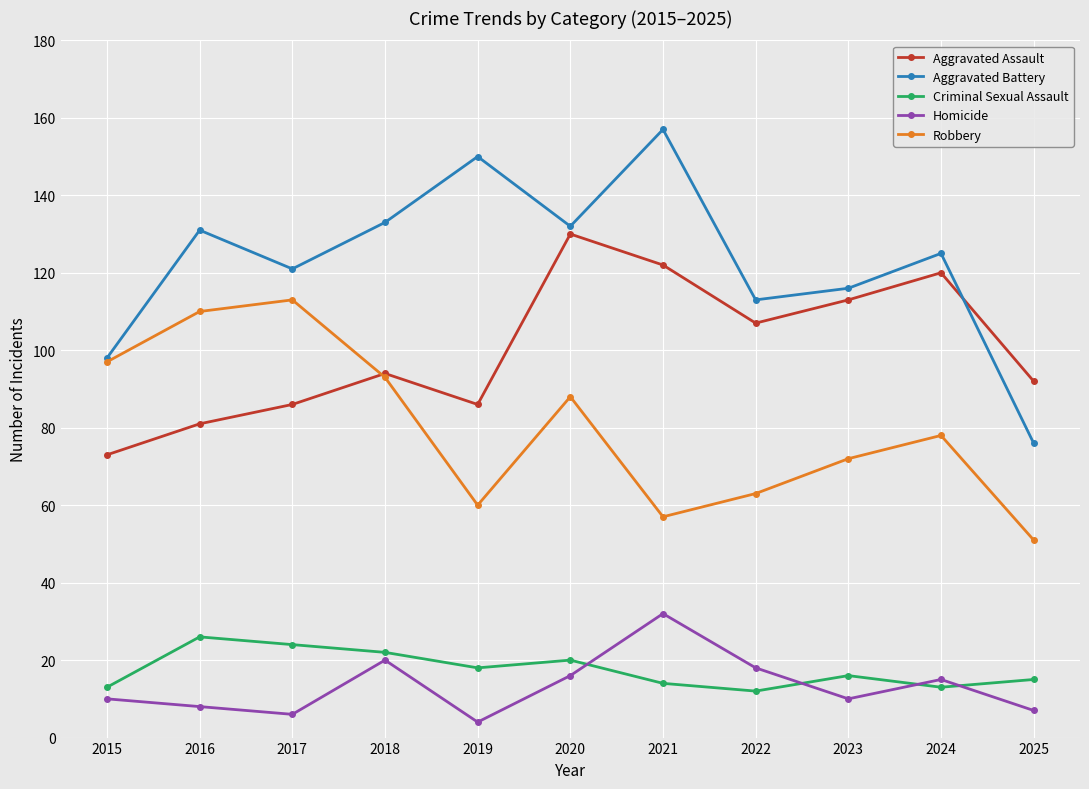

Reading left to right, what are all the values shown in this chart?

Aggravated Assault: 73	81	86	94	86	130	122	107	113	120	92
Aggravated Battery: 98	131	121	133	150	132	157	113	116	125	76
Criminal Sexual Assault: 13	26	24	22	18	20	14	12	16	13	15
Homicide: 10	8	6	20	4	16	32	18	10	15	7
Robbery: 97	110	113	93	60	88	57	63	72	78	51